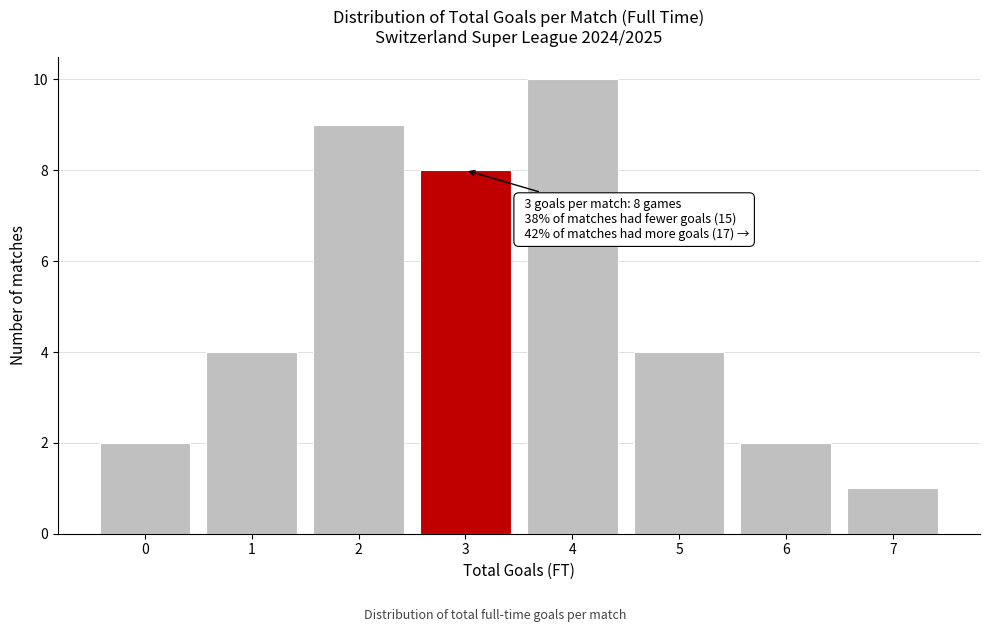

Reading right to left, extract all data points from this chart.

7=1	6=2	5=4	4=10	3=8	2=9	1=4	0=2